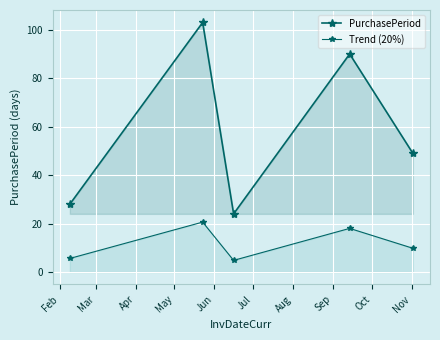

What is the average value of the PurchasePeriod series?

58.8